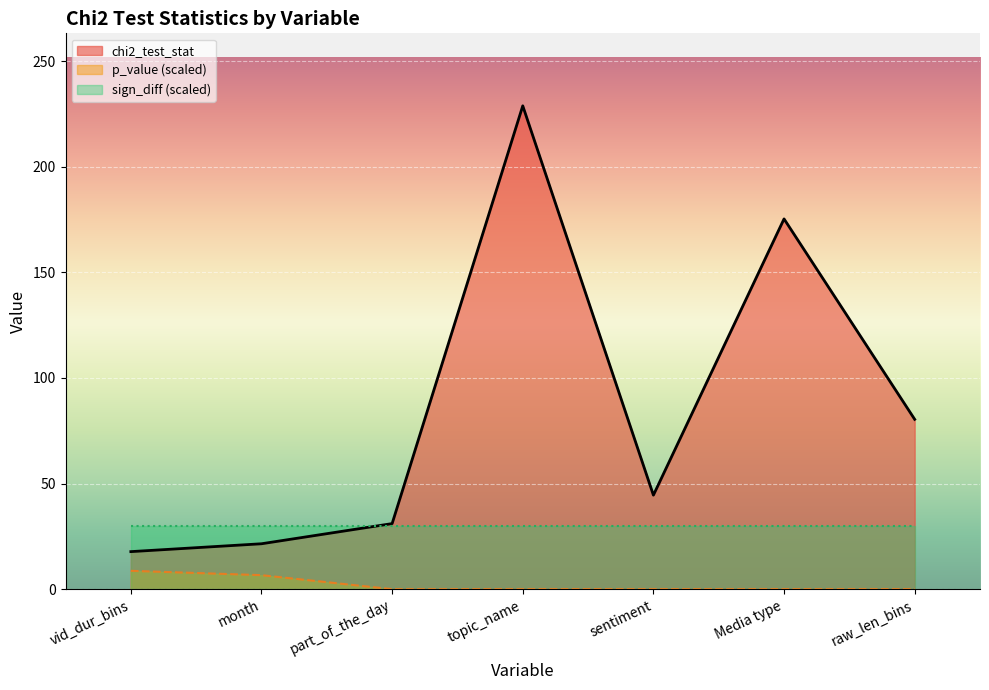

At how many categories does at least one series exceed 36?

4